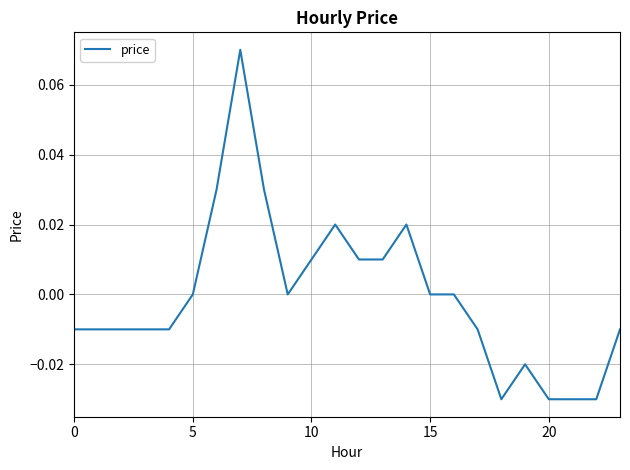

Is this an area chart (filled region under the line)?

No